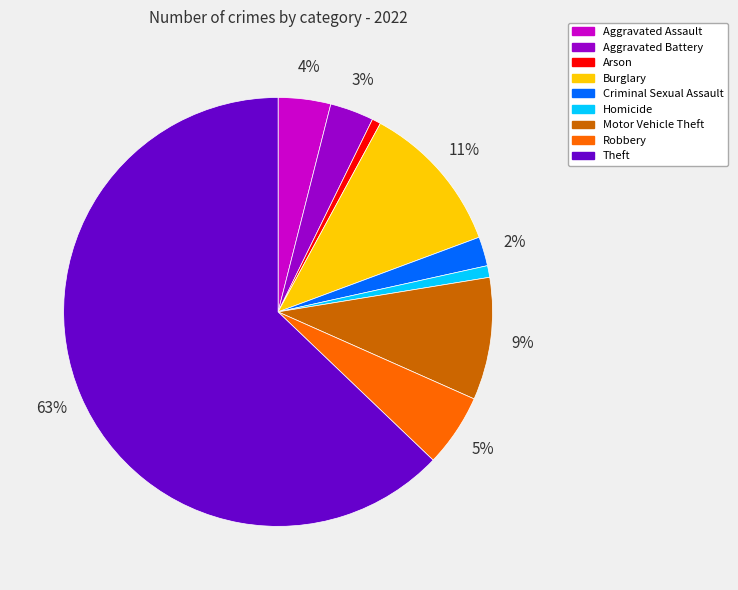

How many slices are in this pie chart?

9